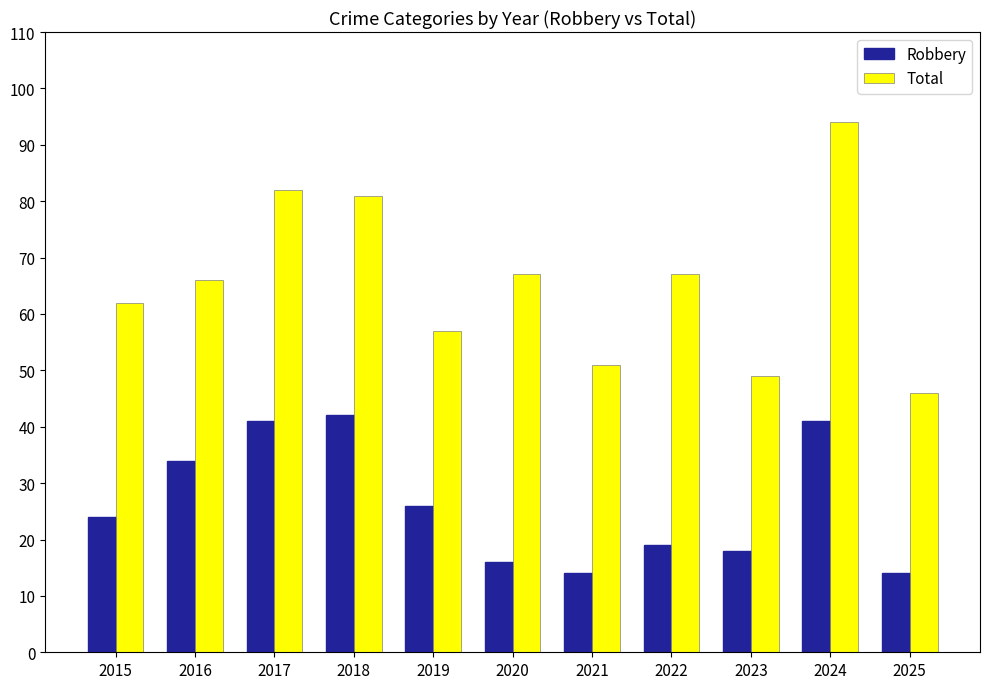

How many groups of bars are there?

11